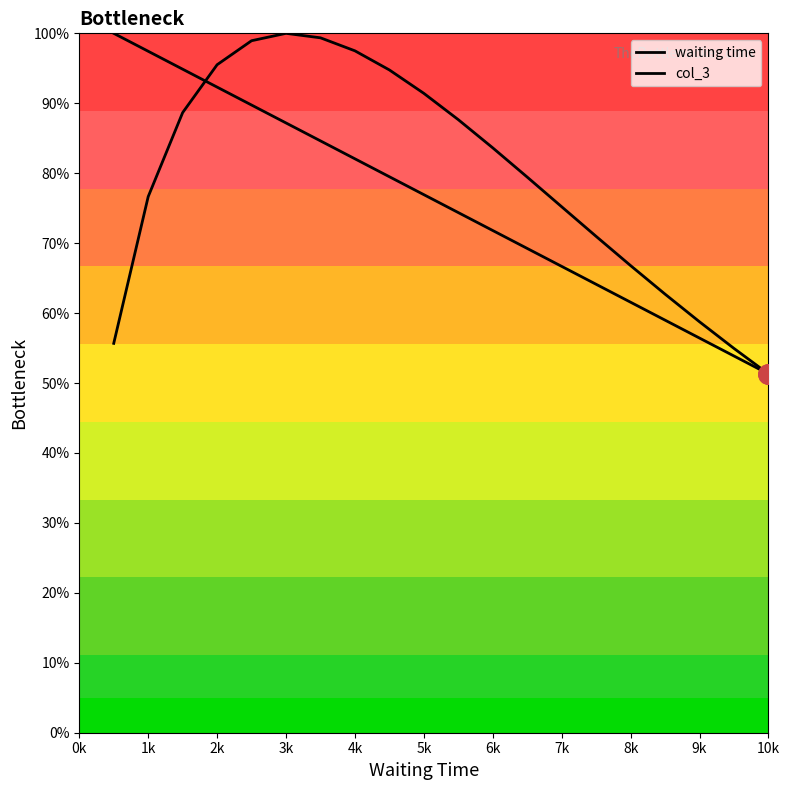

Which series has the widest spread of values?

waiting time